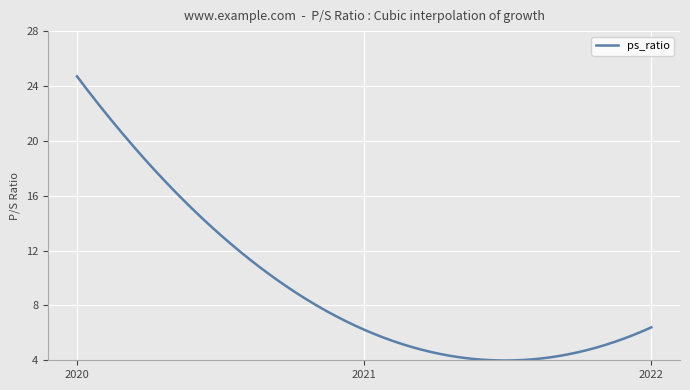

What is the minimum value shown in the chart?

4.0